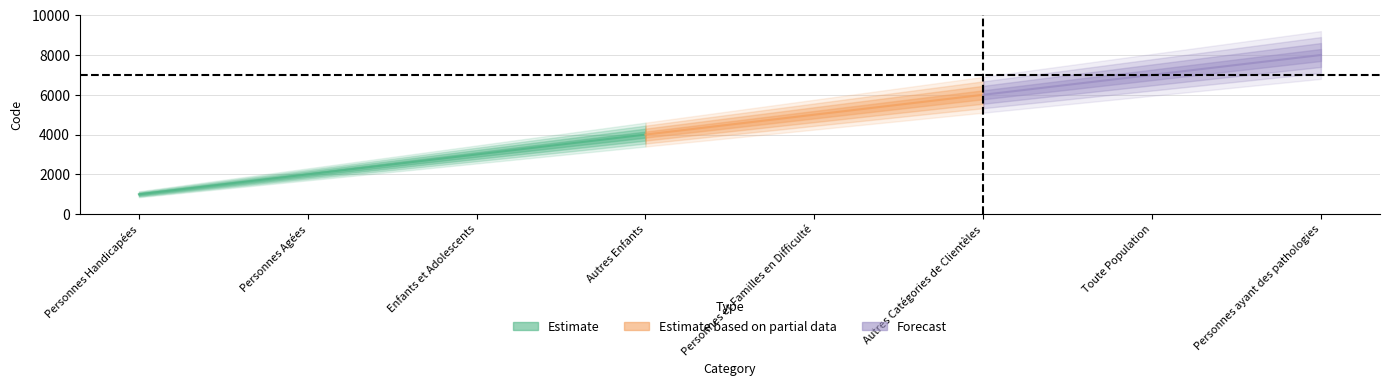

Rank the categories by value from lowest to highest.

Personnes Handicapées, Personnes Agées, Enfants et Adolescents, Autres Enfants, Personnes et Familles en Difficulté, Autres Catégories de Clientèles, Toute Population, Personnes ayant des pathologies